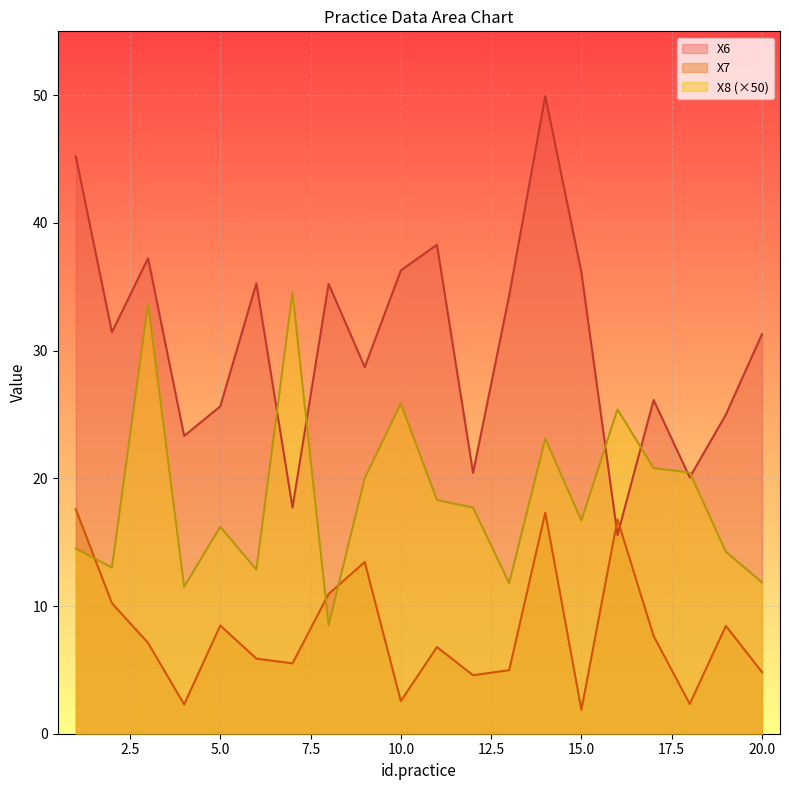

What value does the X8 series have at 16?

25.4